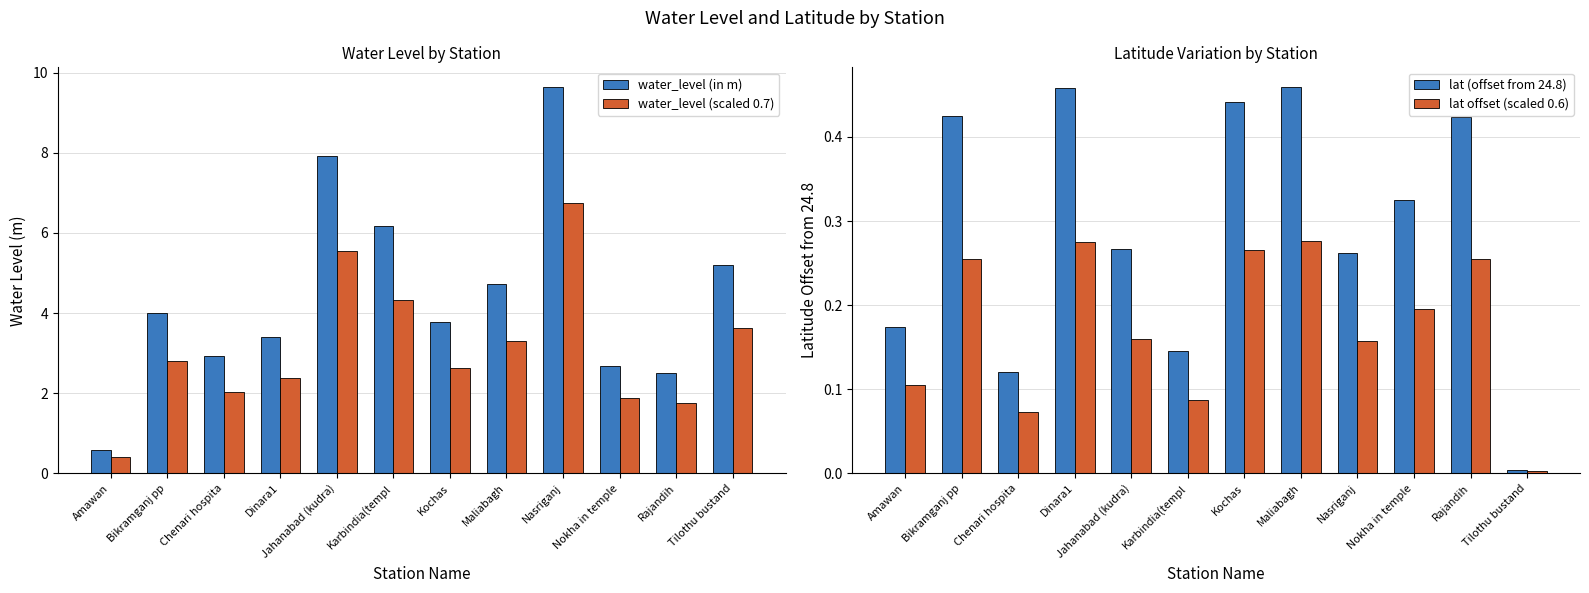

True or false: water_level (scaled 0.7) has a value of 4.3 at Bikramganj pp.

False